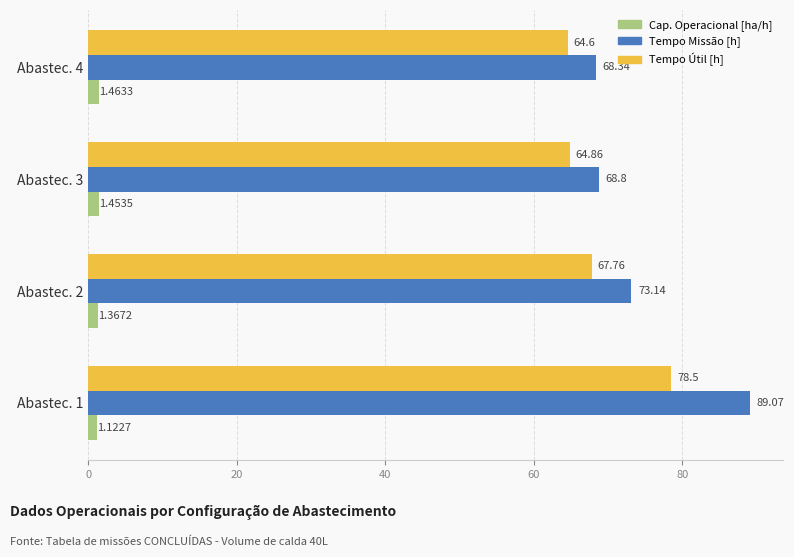

At how many categories does at least one series exceed 45?

4